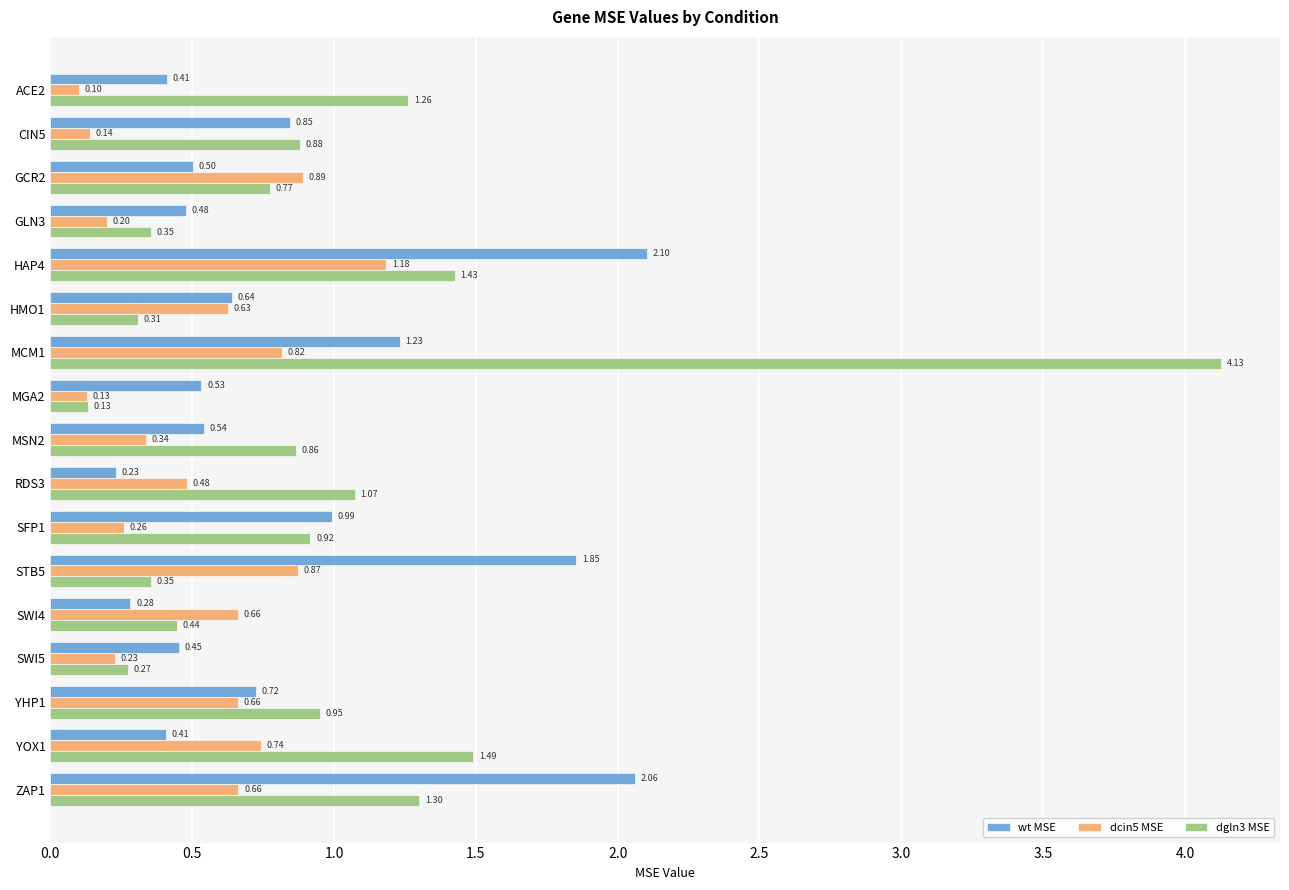

What is the sum of the dgln3 MSE values at MSN2 and SWI4?

1.3